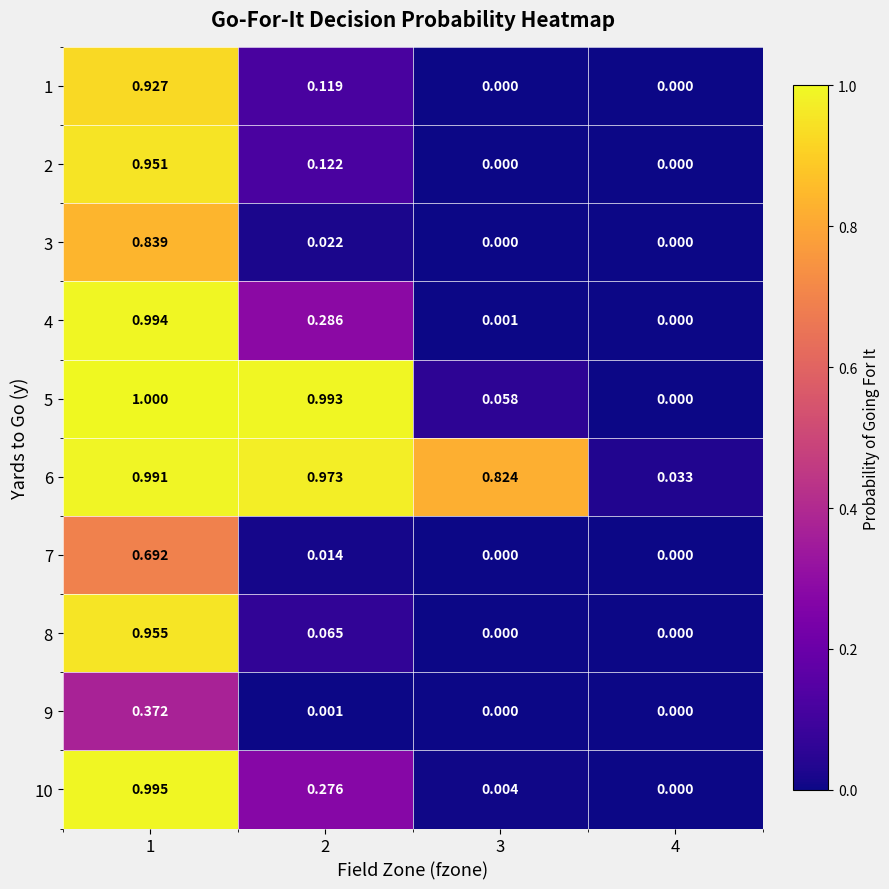

How many data points does each series have?

4